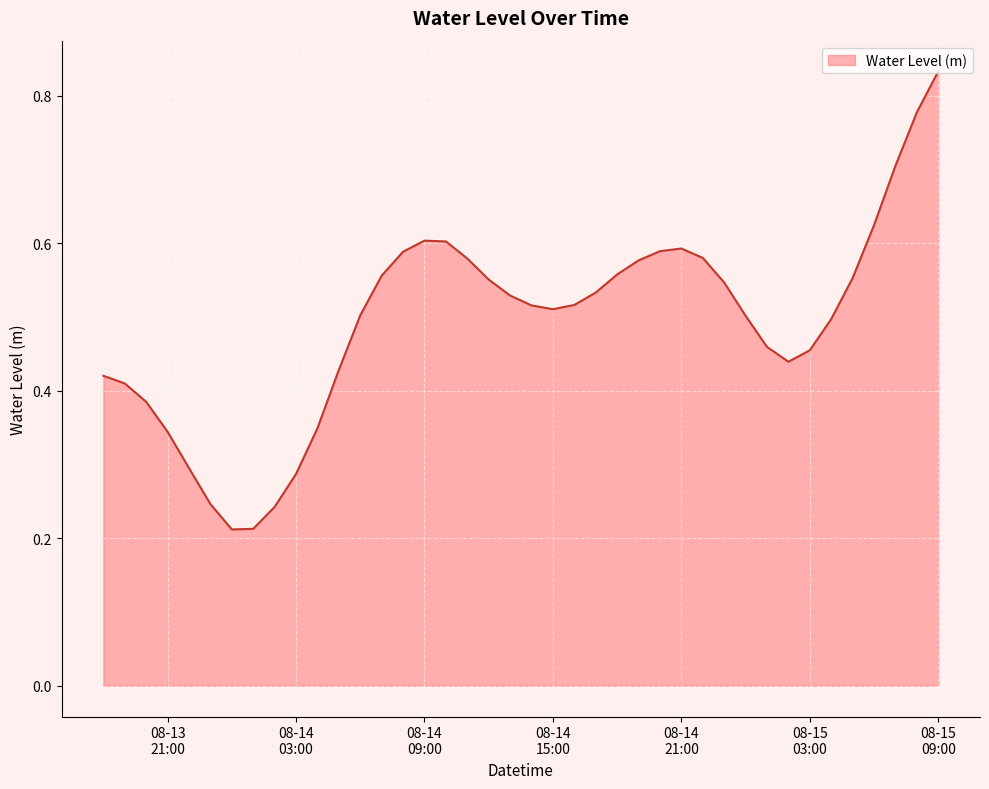

How many lines are shown in the chart?

1